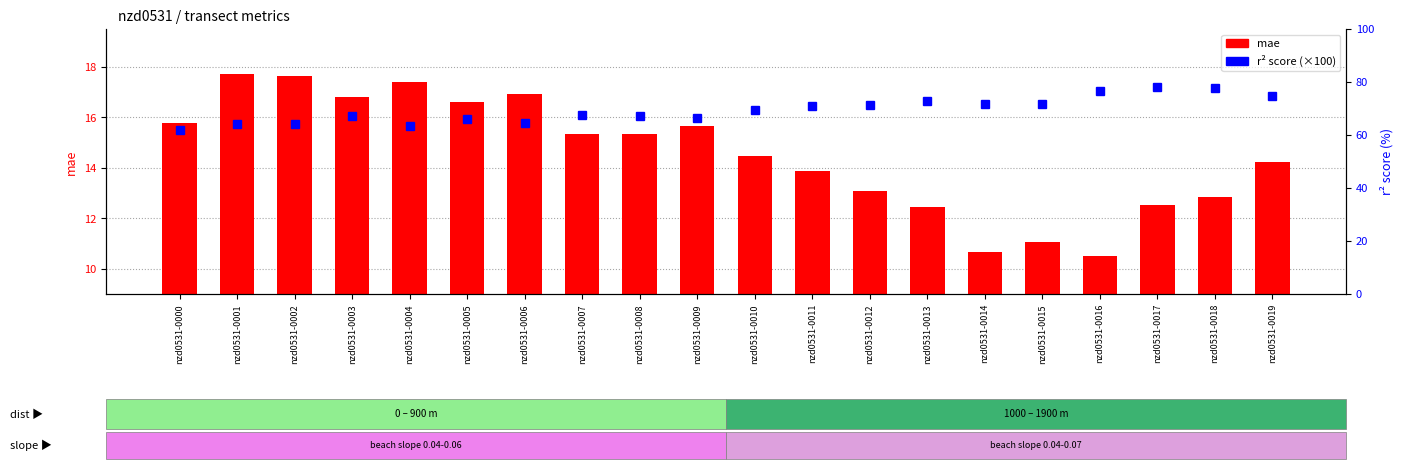

Reading left to right, extract all data points from this chart.

mae: 15.8	17.7	17.6	16.8	17.4	16.6	16.9	15.3	15.3	15.7	14.5	13.9	13.1	12.5	10.6	11.1	10.5	12.5	12.8	14.2
r2_score (×100): 61.9	64.1	64.1	67.2	63.5	66.0	64.3	67.7	67.3	66.6	69.4	71.0	71.3	72.7	71.8	71.8	76.6	78.3	77.8	74.8